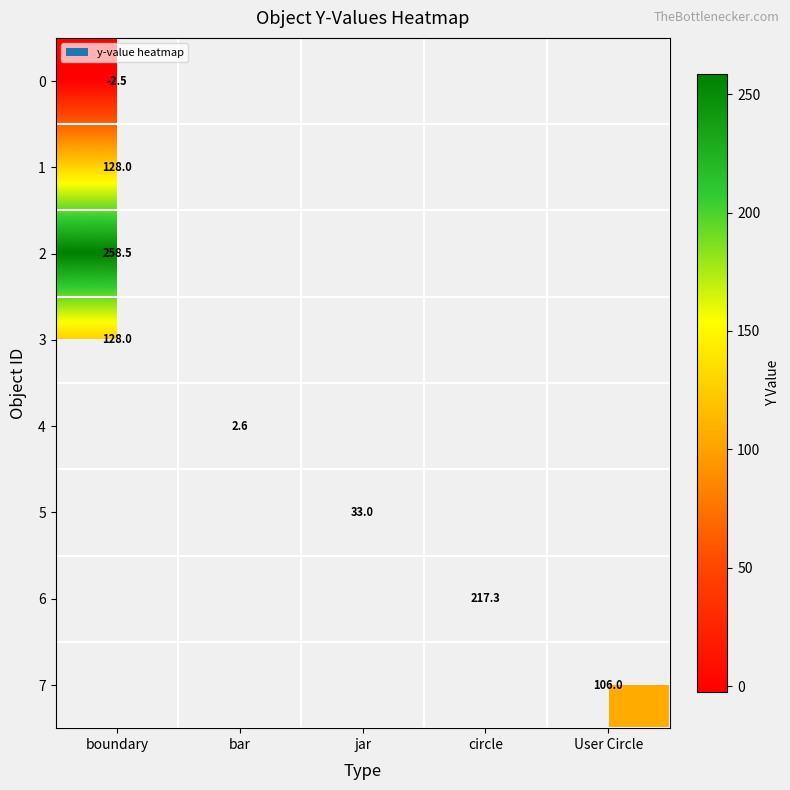

True or false: 3 has a value of 128.0 at boundary.

True